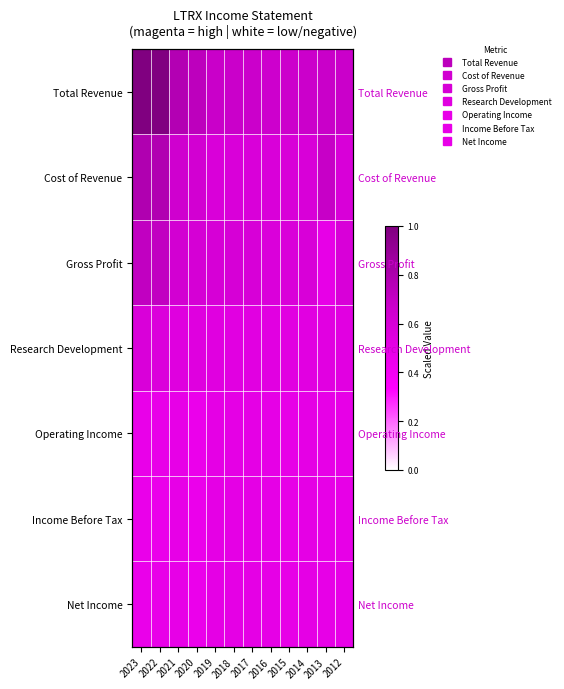

Which label corresponds to the largest value in the chart?

2023